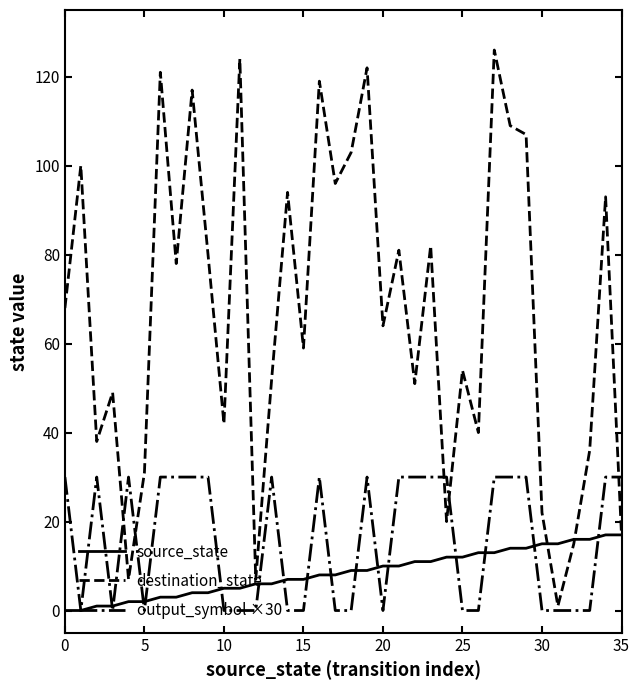

Rank the series by their maximum value, from highest to lowest.

destination_state, output_symbol ×30, source_state